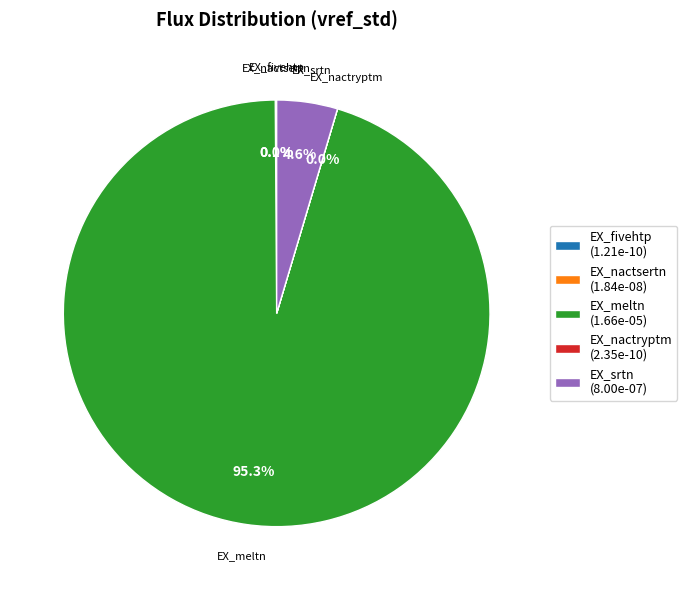

What percentage is NOT represented by EX_meltn (1.66e-05)?

4.7%